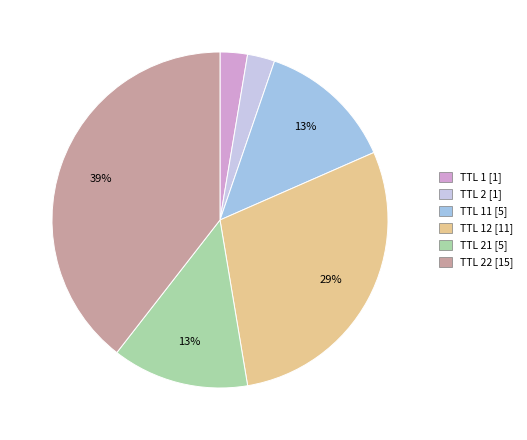

Is there a majority slice in this chart?

No